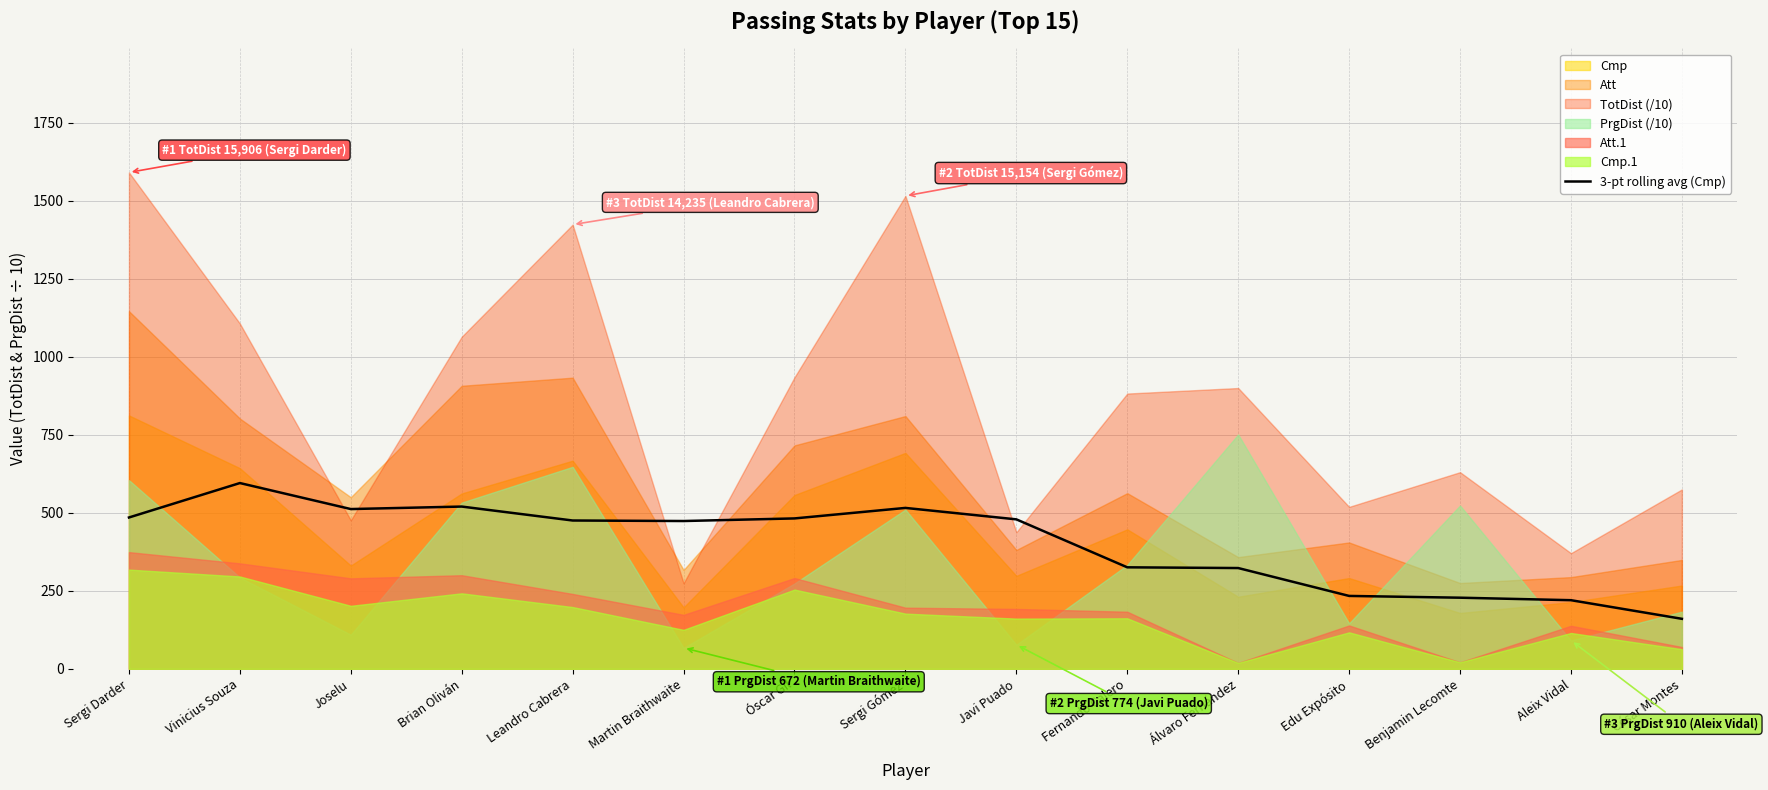

How many points are higher than both their immediate neighbors (excluding endpoints)?

3